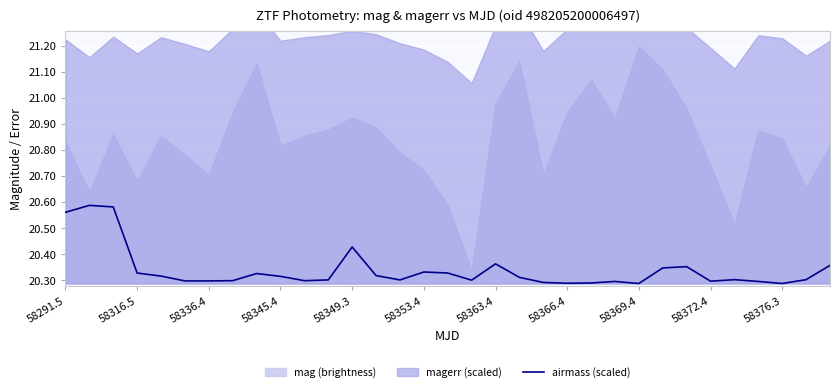

The airmass (scaled) series shows 28.3 at 58353.4. True or false?

False